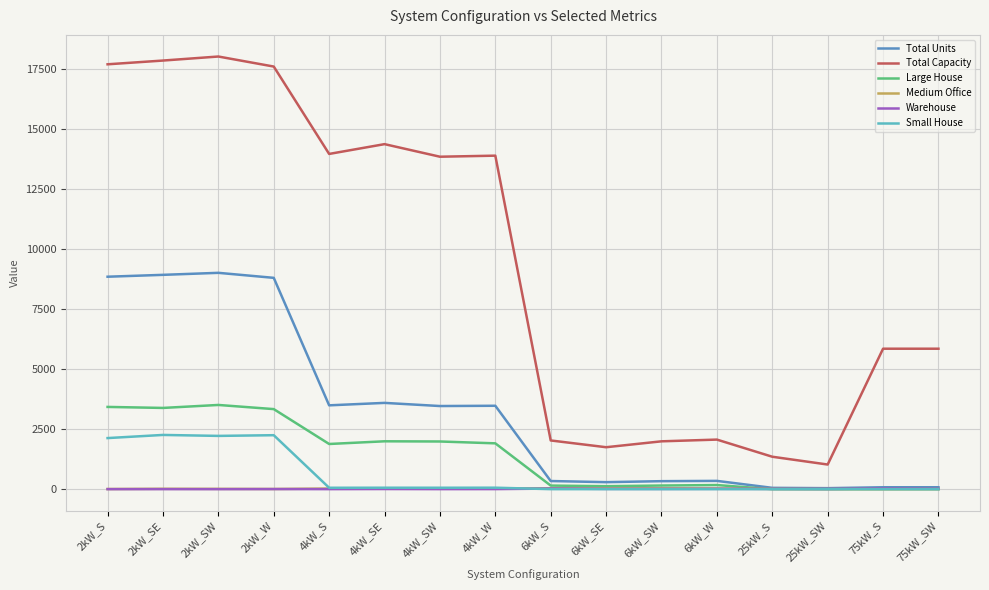

At which category does the chart reach its peak across all series?

2kW_SW